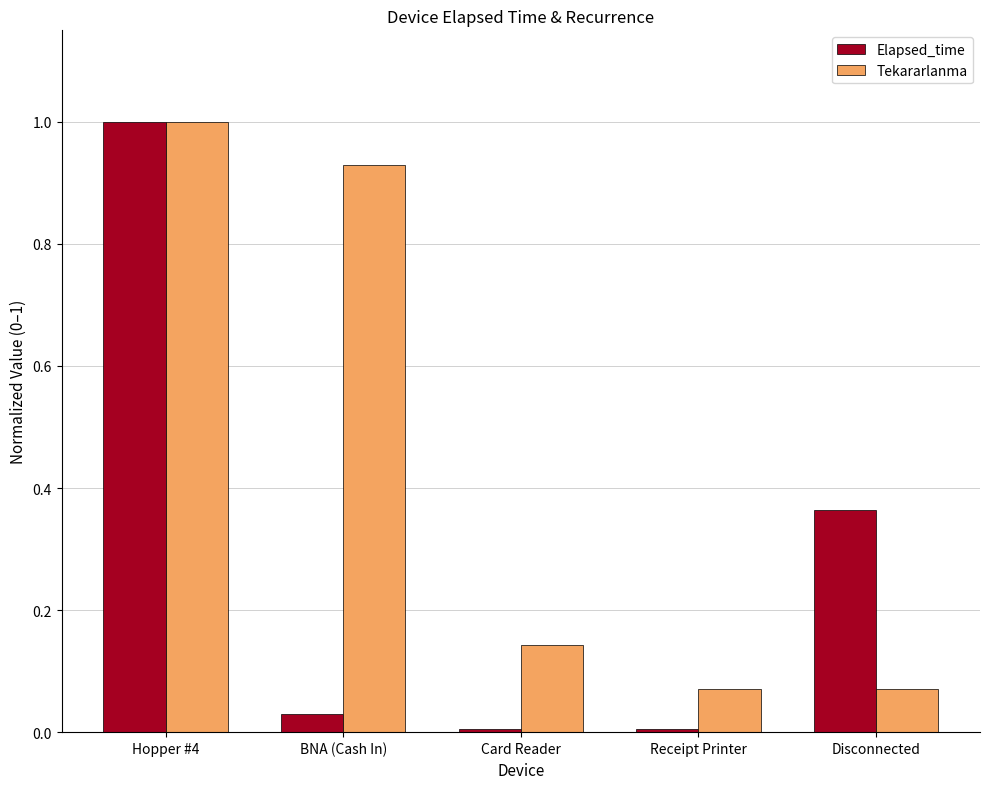

What is the total value across all series at Hopper #4?

2.0